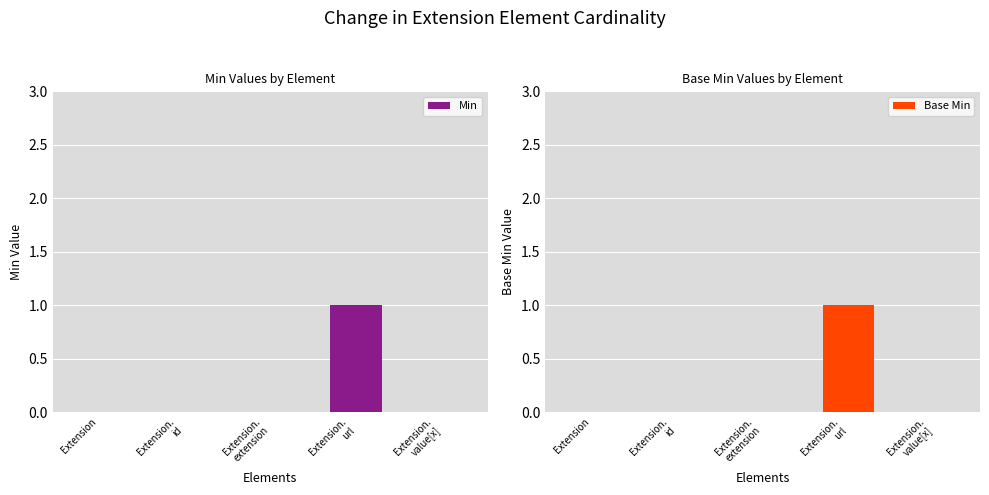

Count the number of data series in this chart.

2